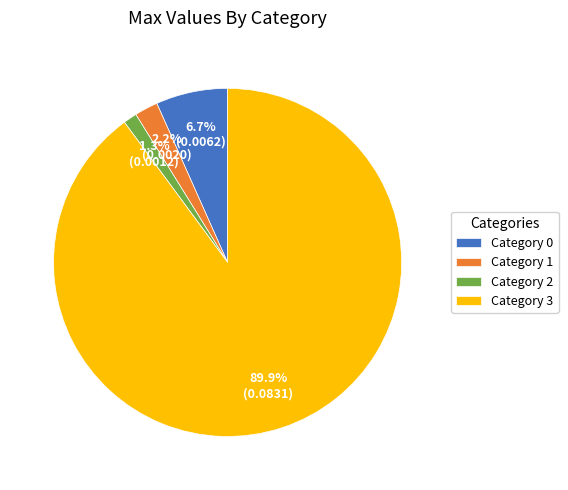

Which category has the smallest portion of the pie?

Category 2